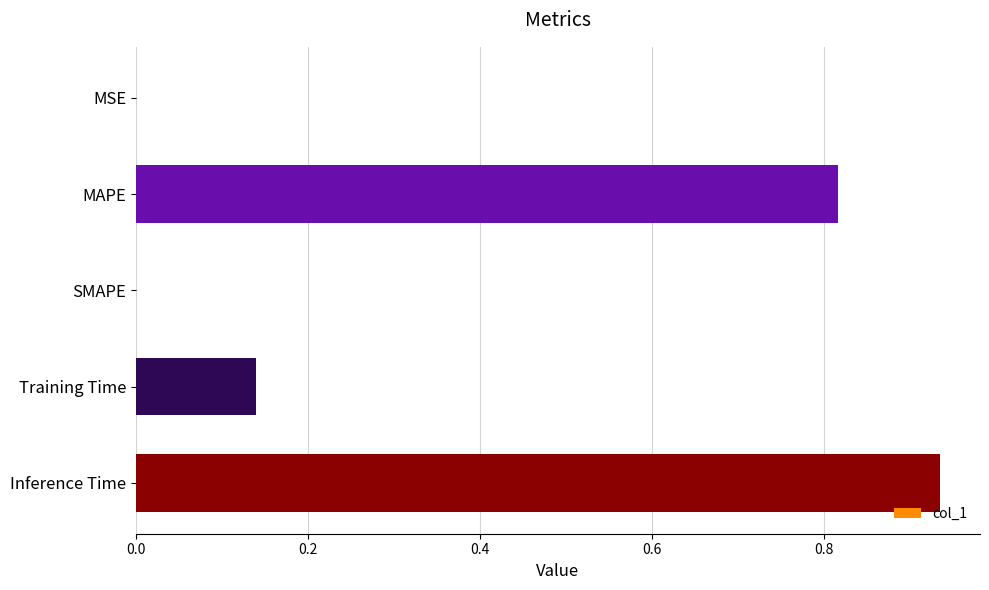

Which label corresponds to the largest value in the chart?

Inference Time